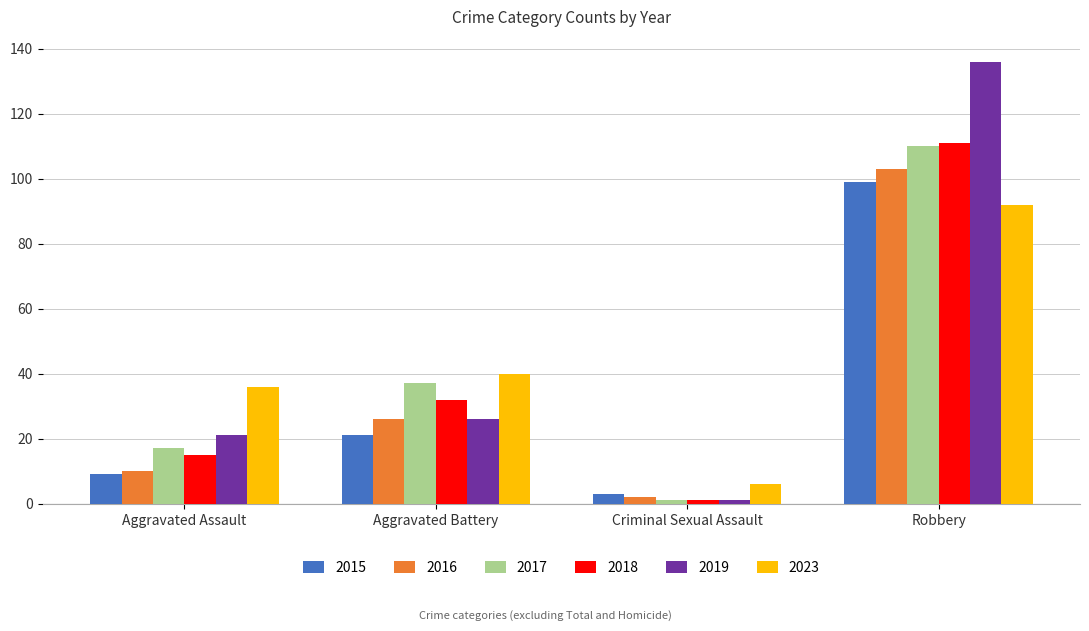

The value of 2023 at Robbery is 164. True or false?

False